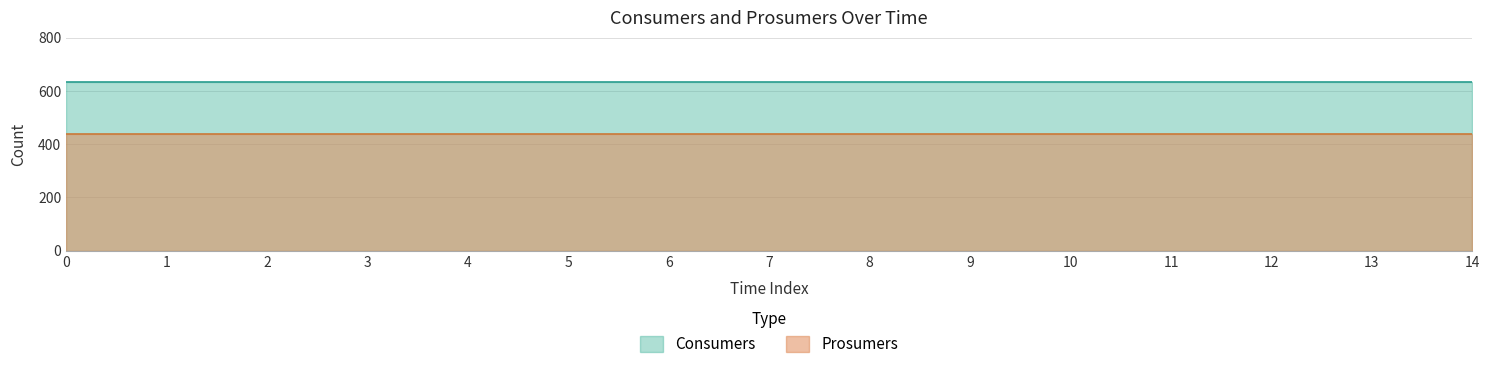

The value of Consumers at 13 is 1106. True or false?

False